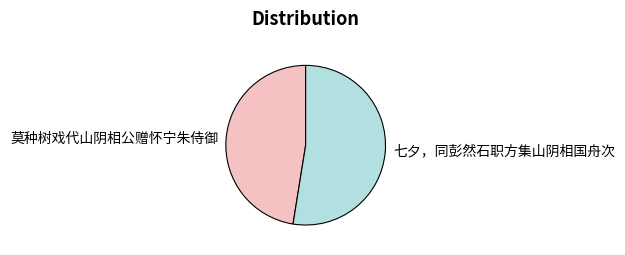

The 莫种树戏代山阴相公赠怀宁朱侍御 slice represents 41% of the pie. True or false?

False